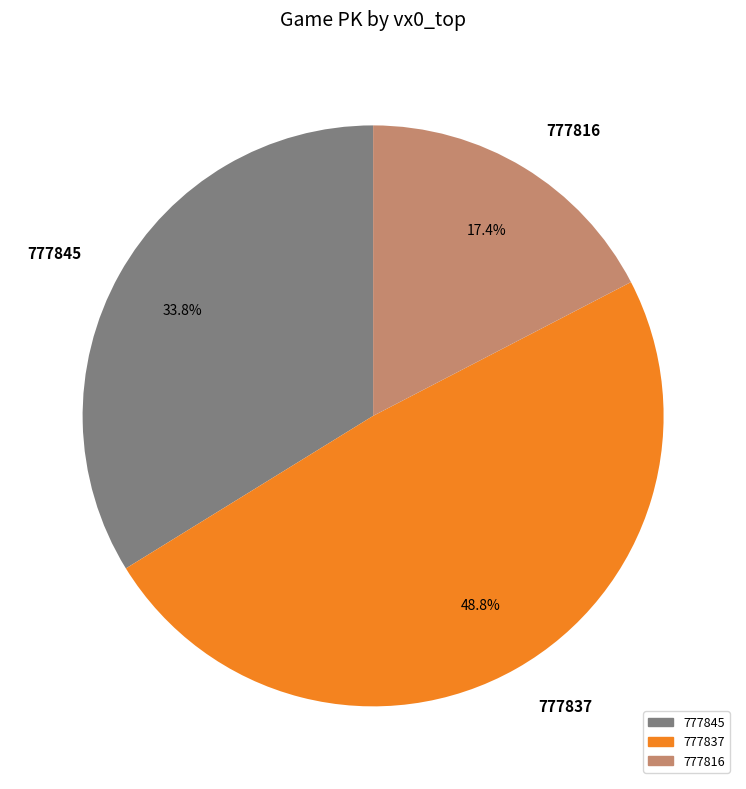

Count the number of slices in the pie.

3